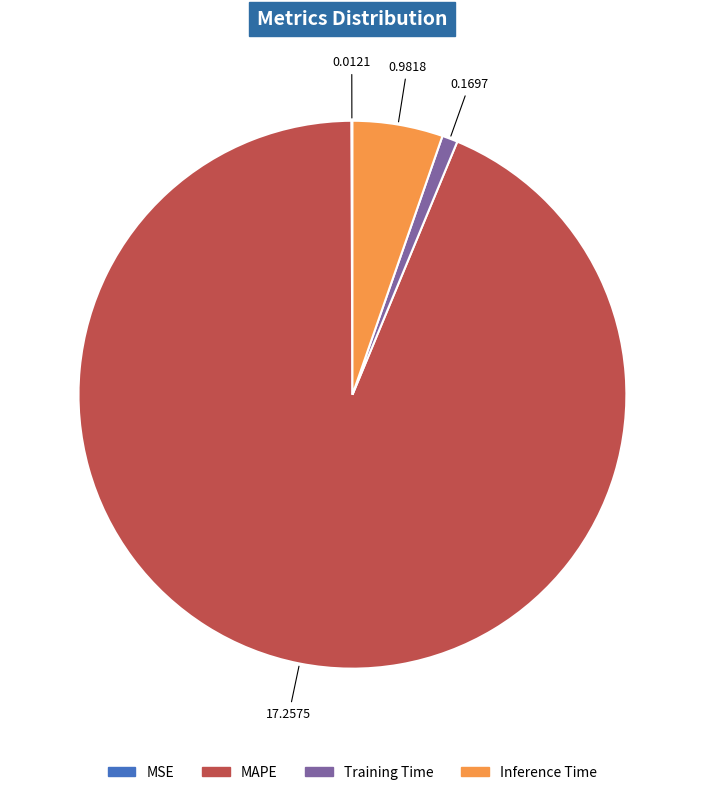

Does Training Time represent more than half of the total?

No